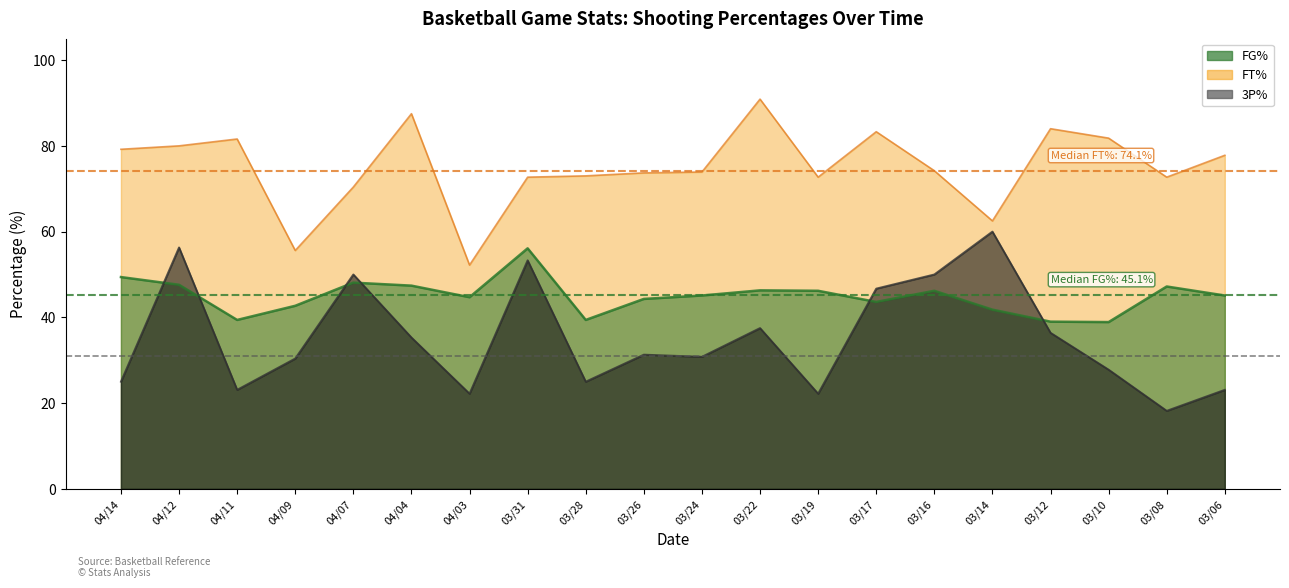

After their last crossing, which series has the higher values: 3P% or FG%?

FG%